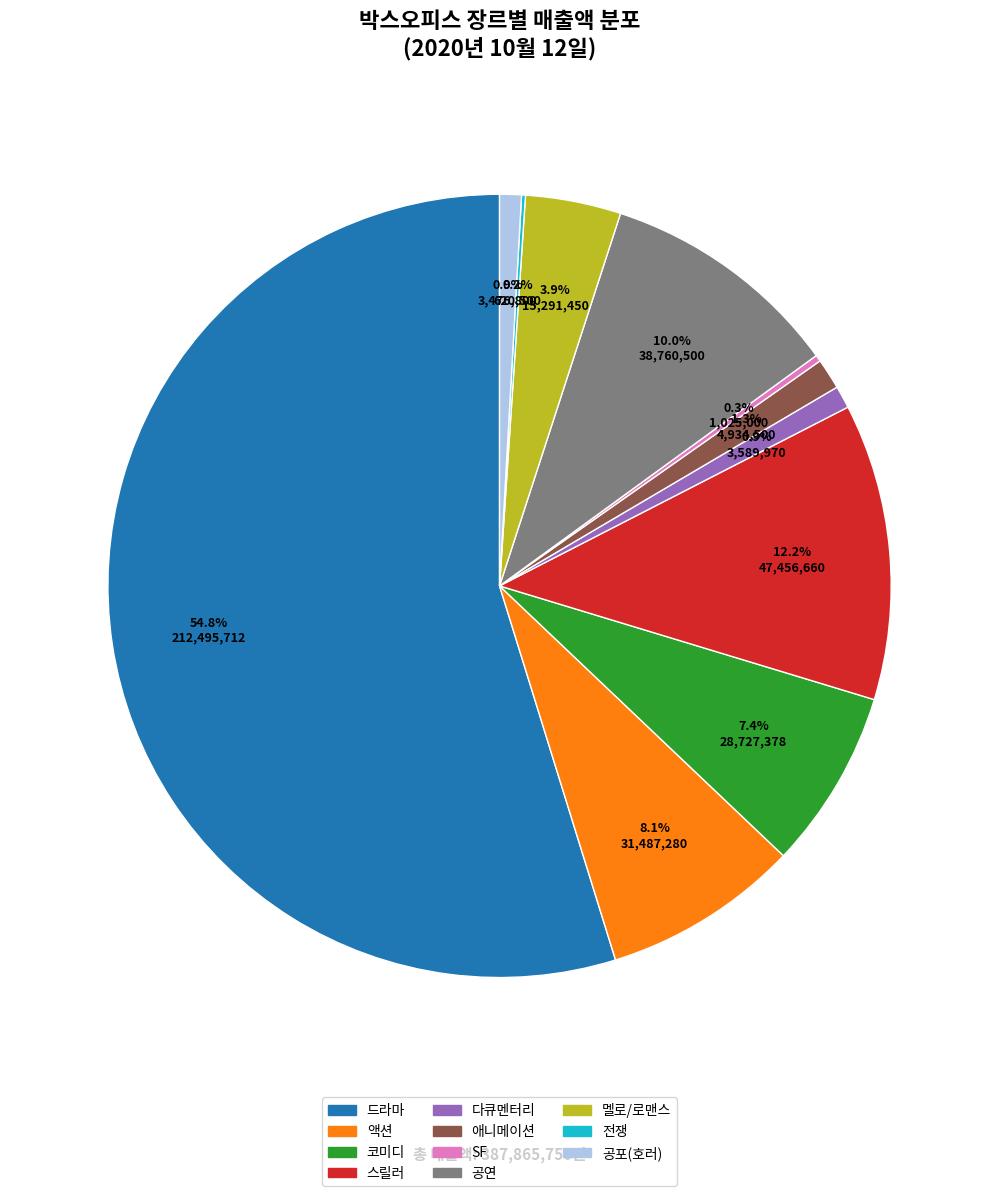

What percentage do 공포(호러) and 드라마 together represent?

55.7%